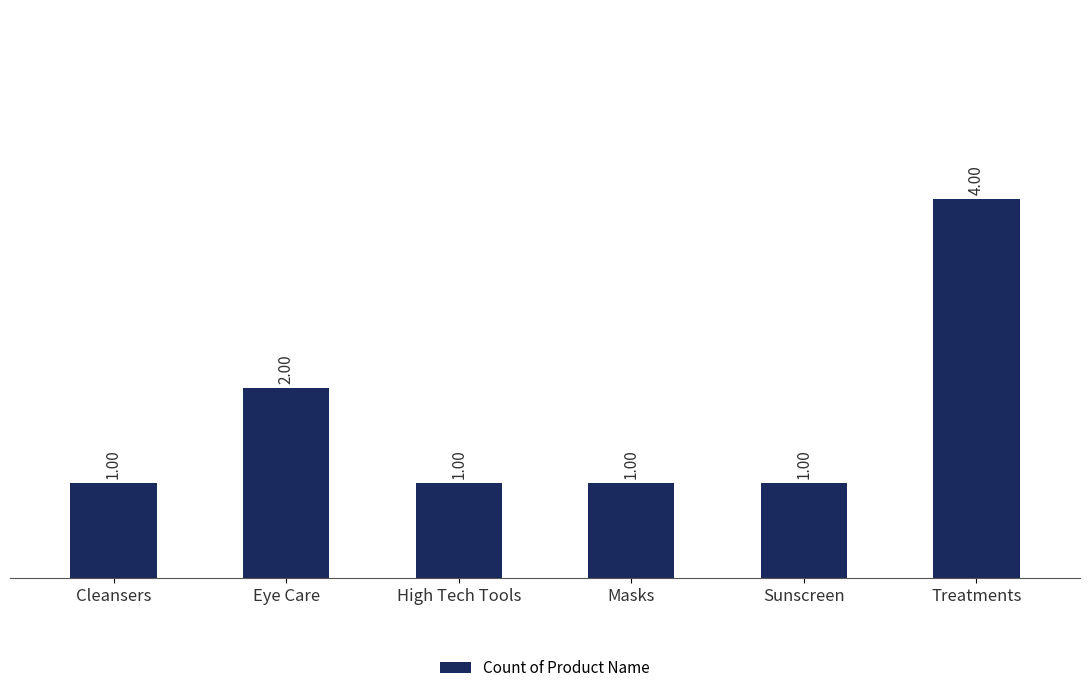

Reading right to left, what are all the values shown in this chart?

Treatments=4	Sunscreen=1	Masks=1	High Tech Tools=1	Eye Care=2	Cleansers=1